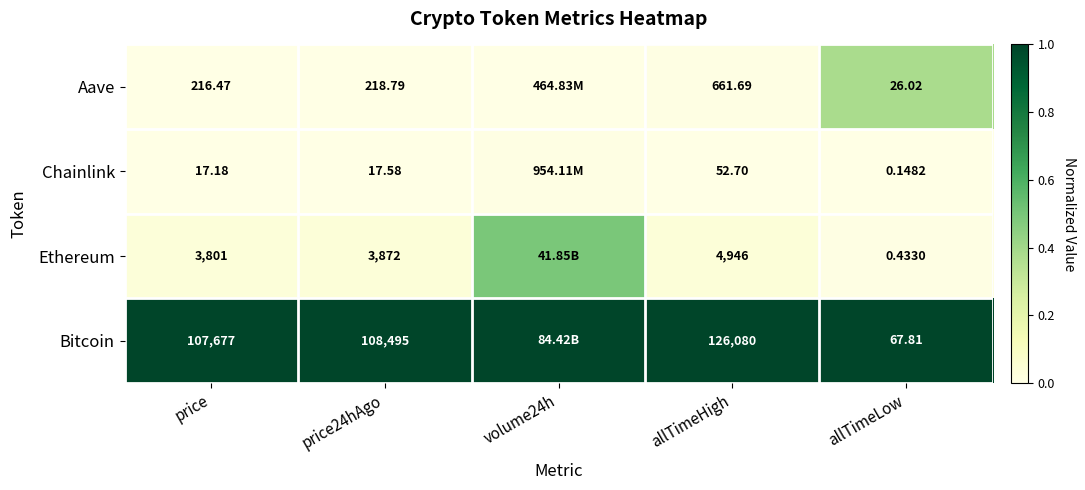

Which has a higher value, price24hAgo or allTimeLow?

price24hAgo